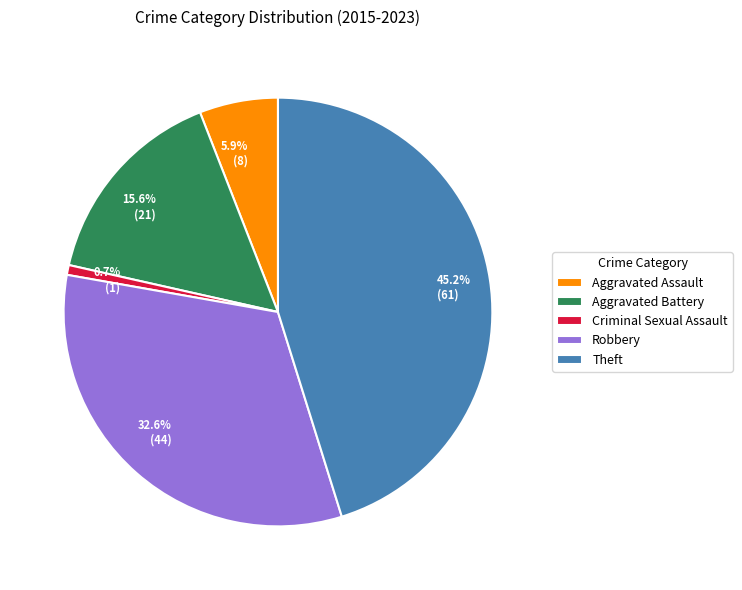

How many segments does this pie chart have?

5